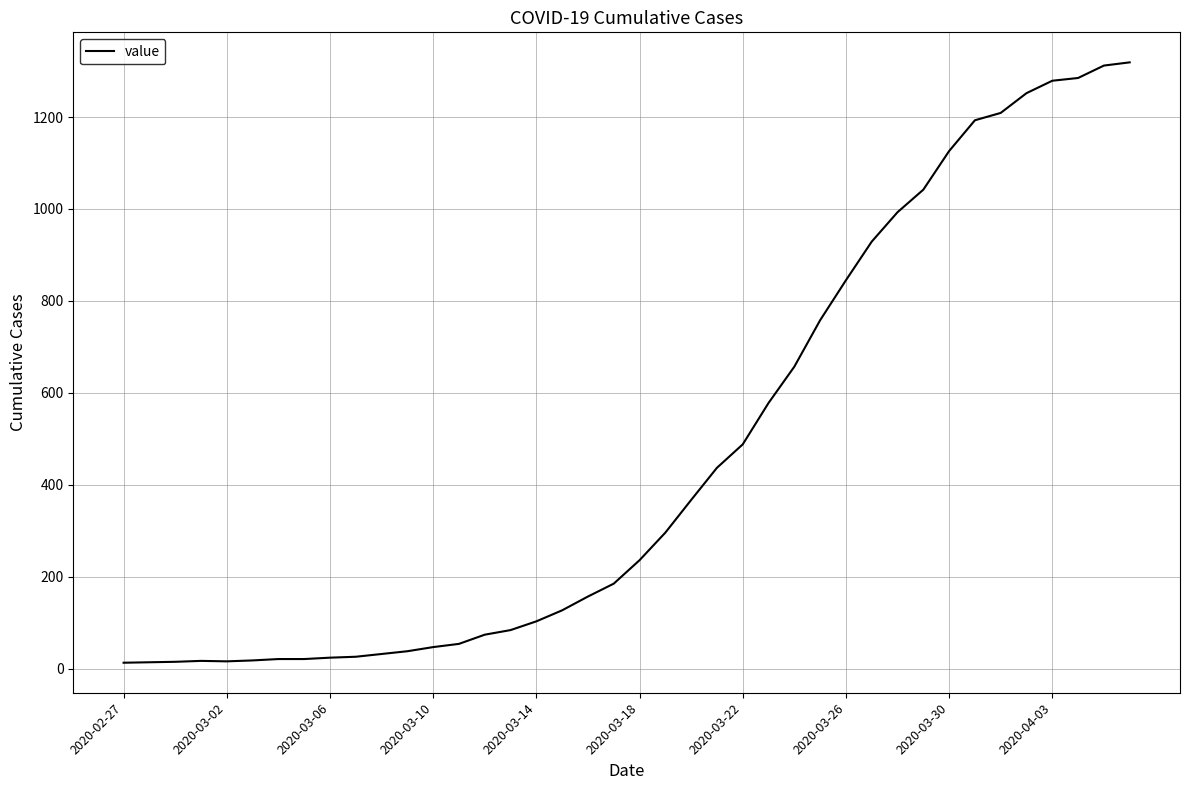

What is the difference between the maximum and minimum values?

1306